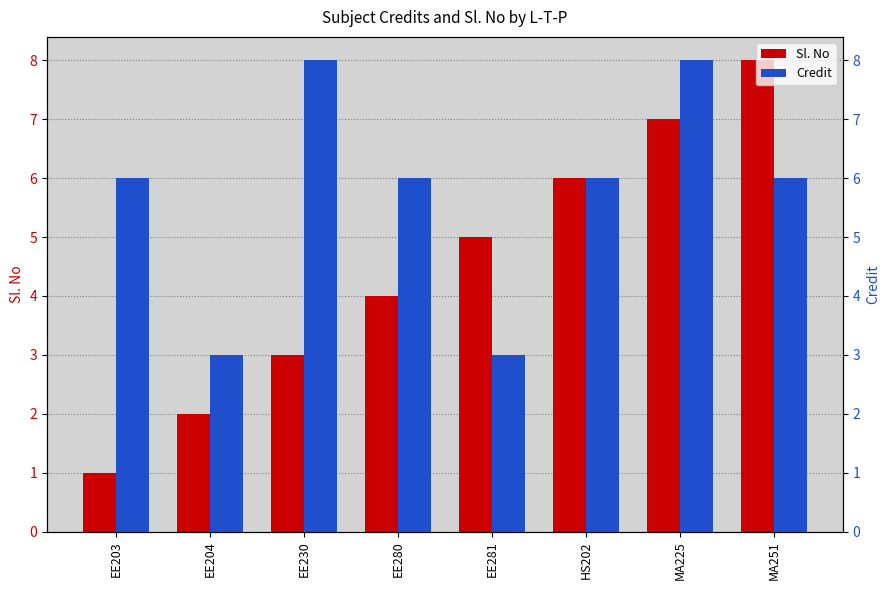

Does the chart contain any negative values?

No